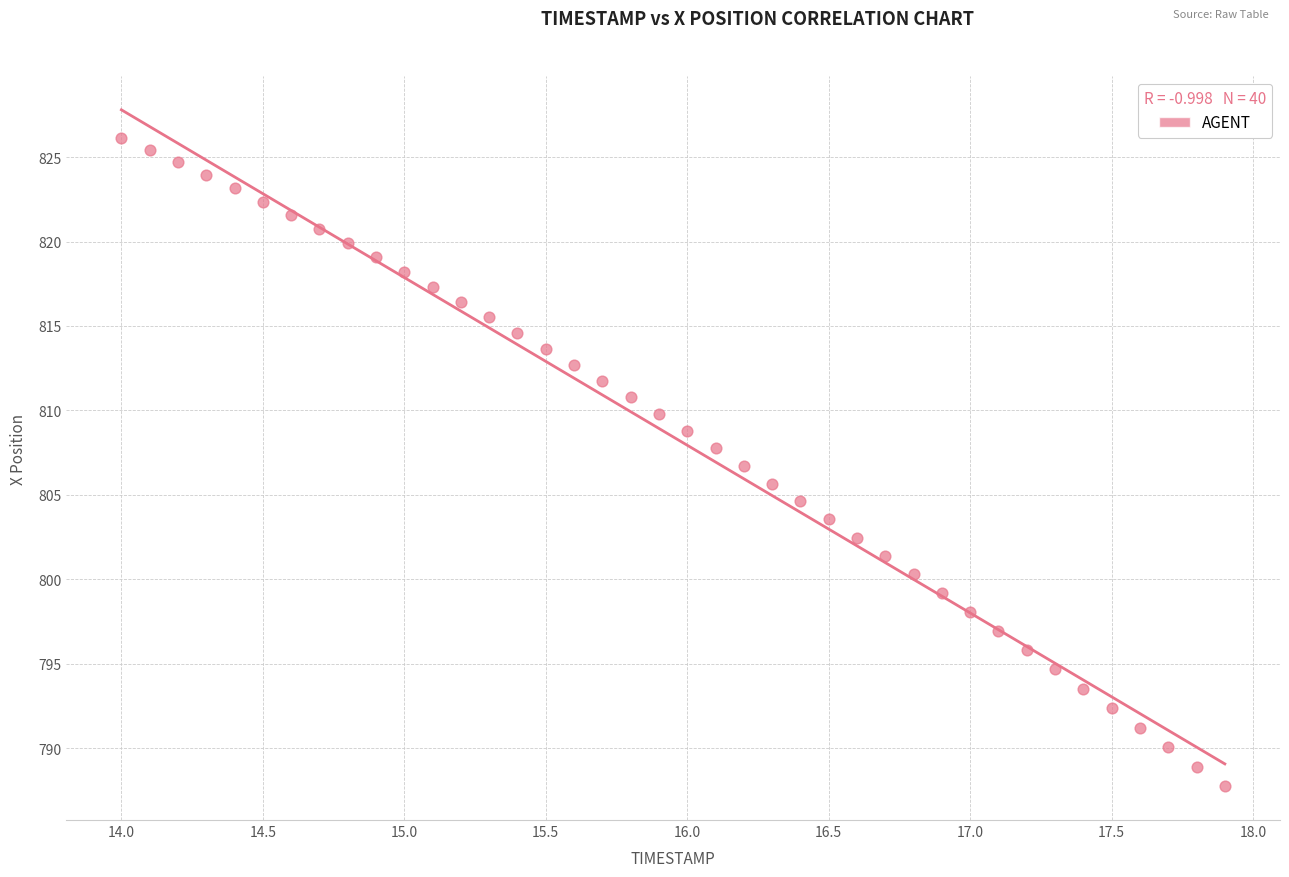

What is the range of Y values (max minus min)?

38.4